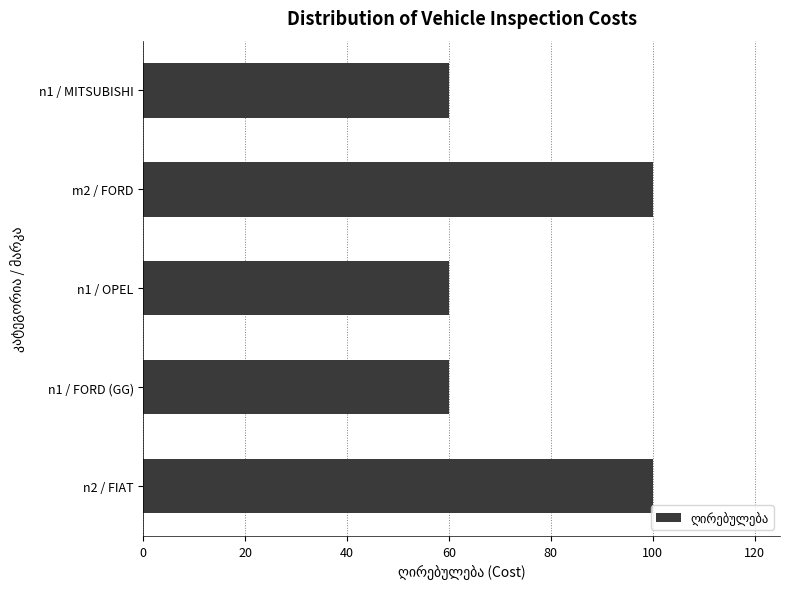

What is the difference between the maximum and minimum values?

40